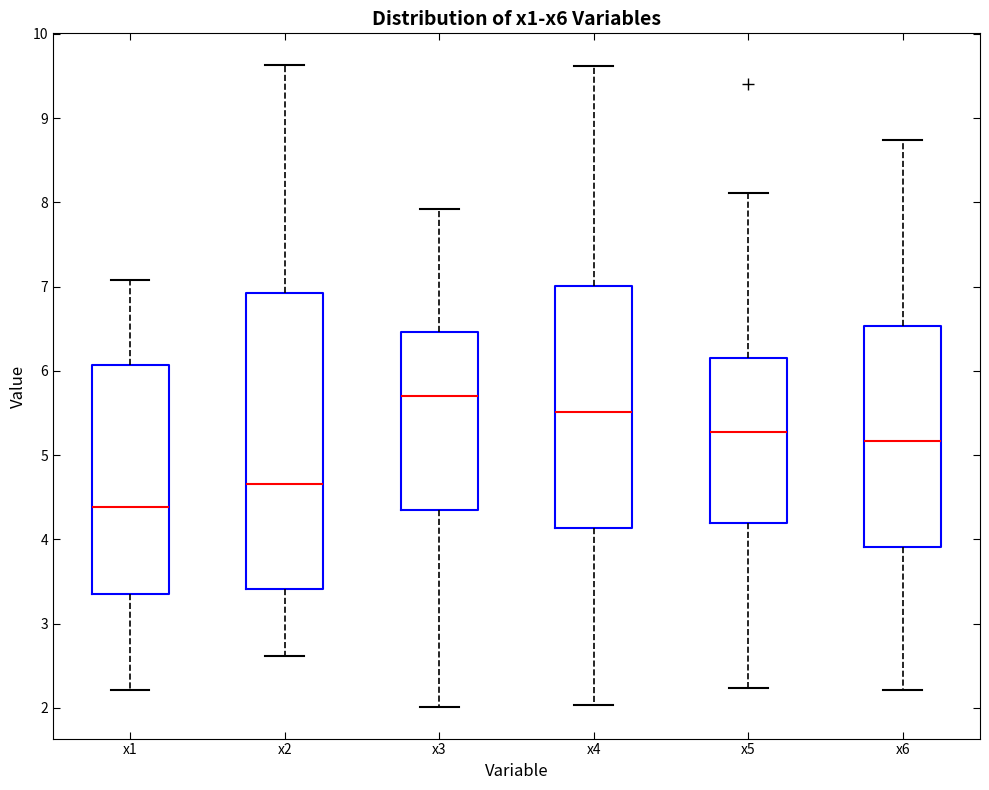

Which box has the highest median line?

x3